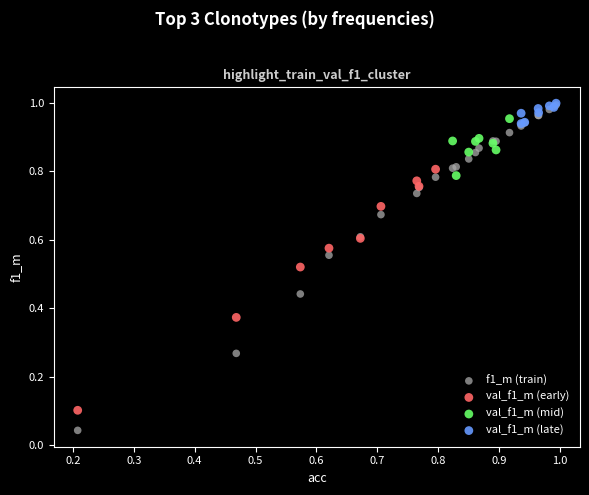

Which series has the largest Y range (max minus min)?

f1_m (train)